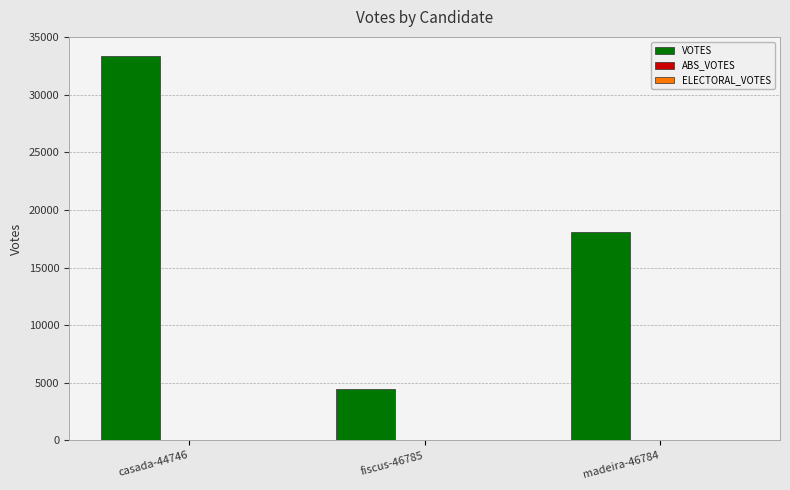

Reading left to right, what are all the values shown in this chart?

33360	4494	18088